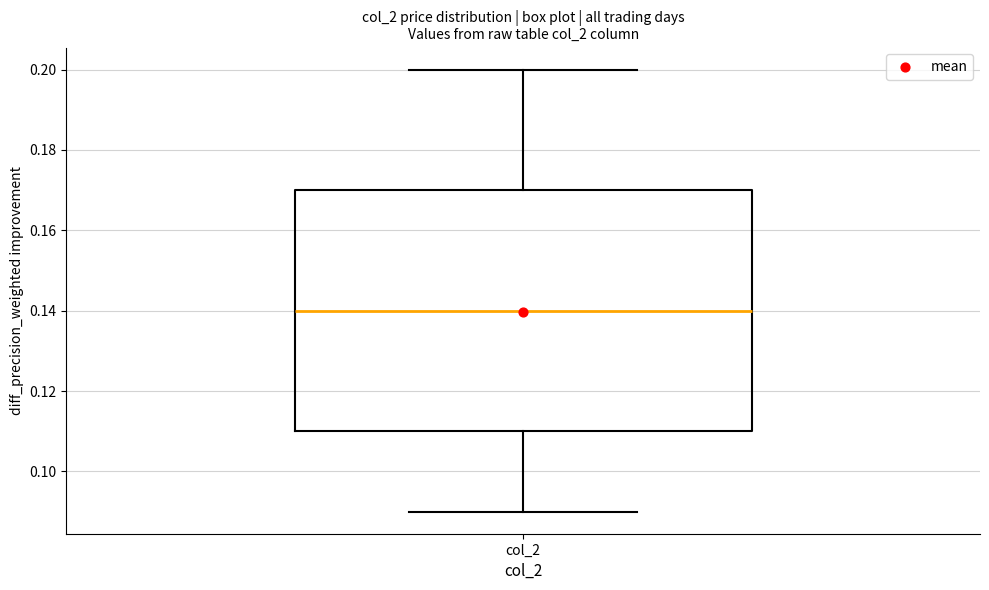

Where does the upper whisker of the box for col_2 end on the y-axis? The values are not printed on the chart, so give them approximately, as read against the axis.

0.20